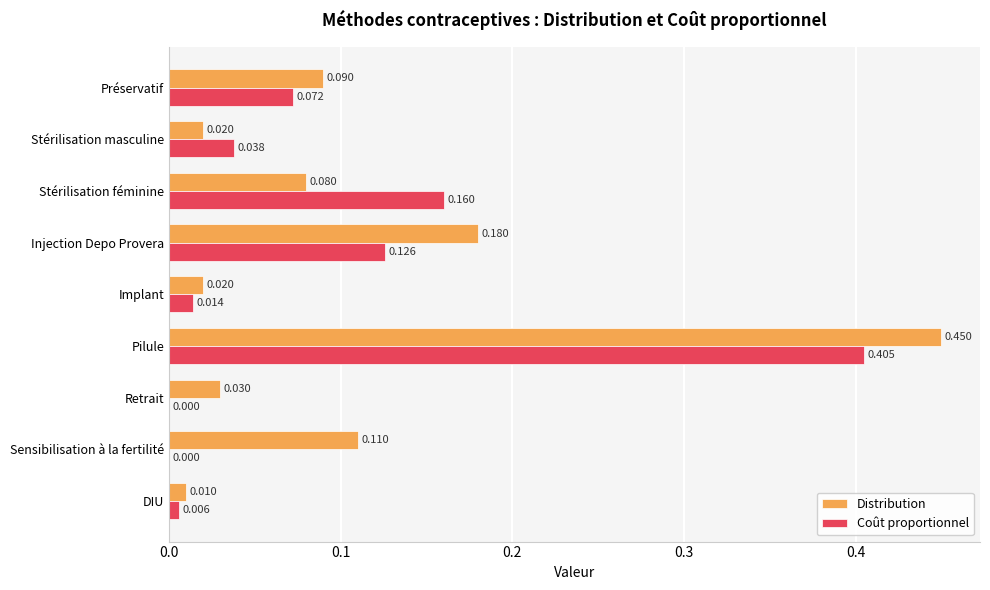

Which series has the largest range (max minus min)?

Distribution